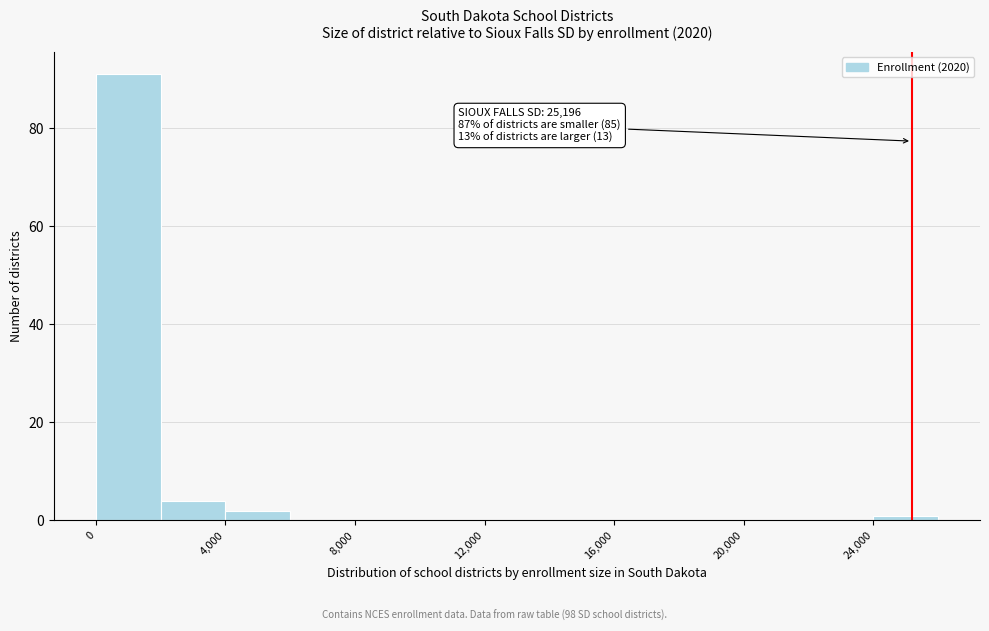

Over which range of the x-axis is the bar tallest?

0 to 2000